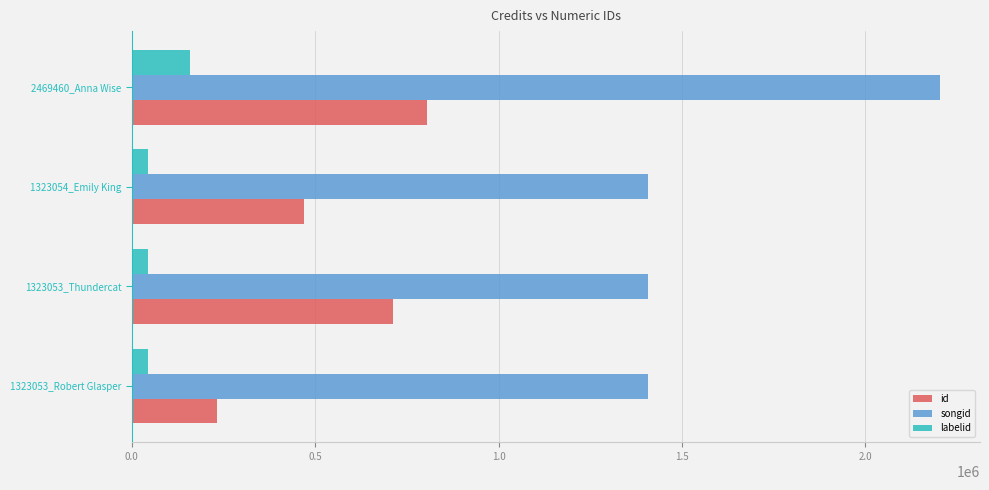

Which series has the largest total across all categories?

songid